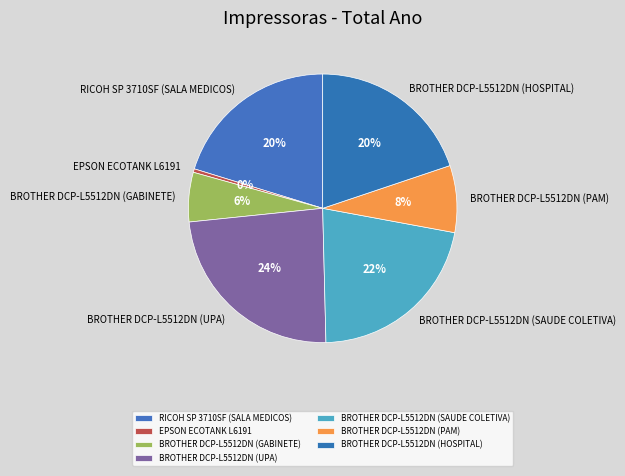

How many slices are in this pie chart?

7